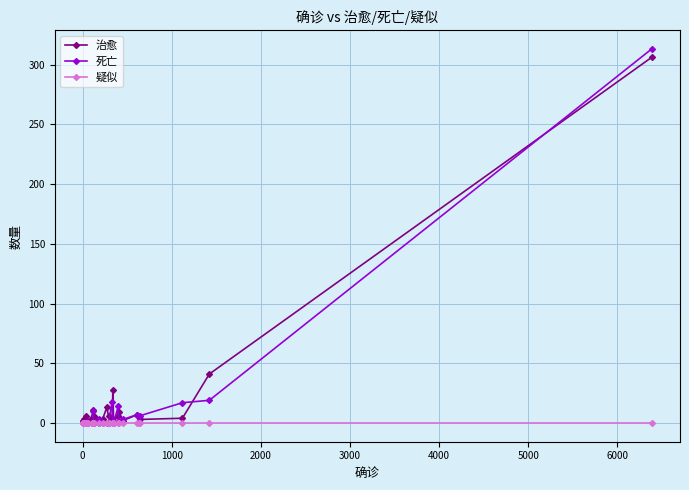

Is this an area chart (filled region under the line)?

No